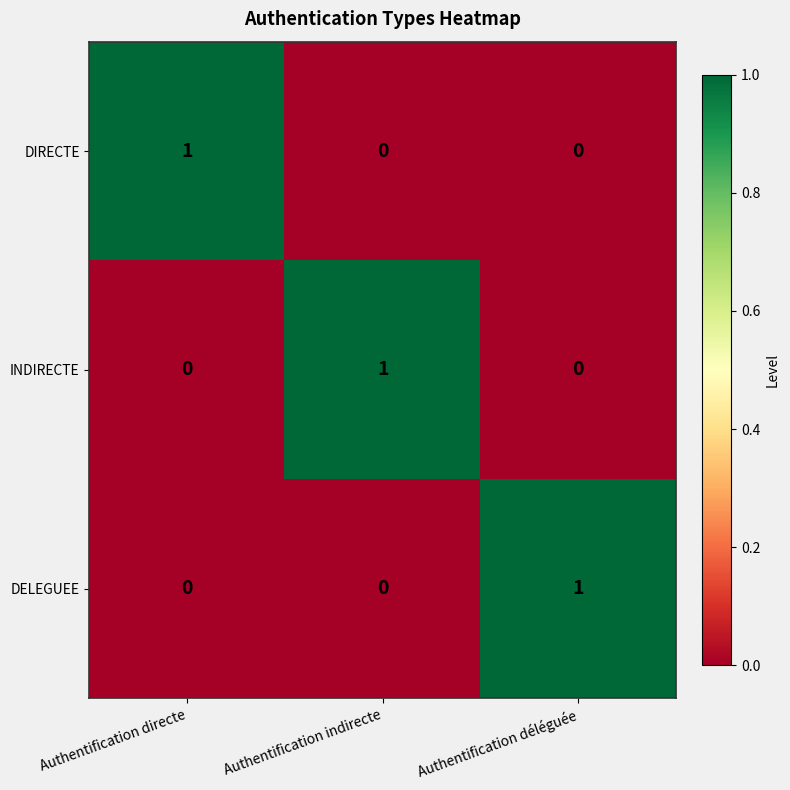

The INDIRECTE series shows 0 at Authentification déléguée. True or false?

True